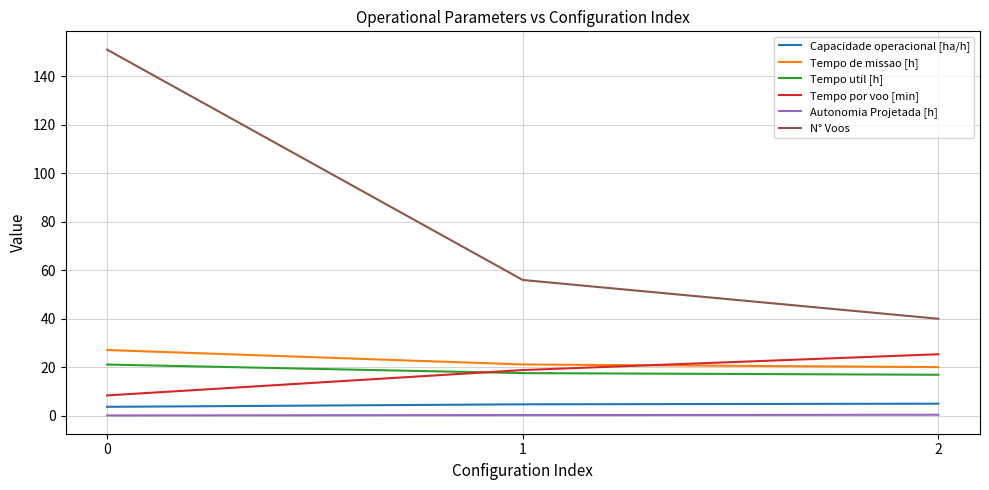

The value of Tempo por voo [min] at 1 is 18.9. True or false?

True